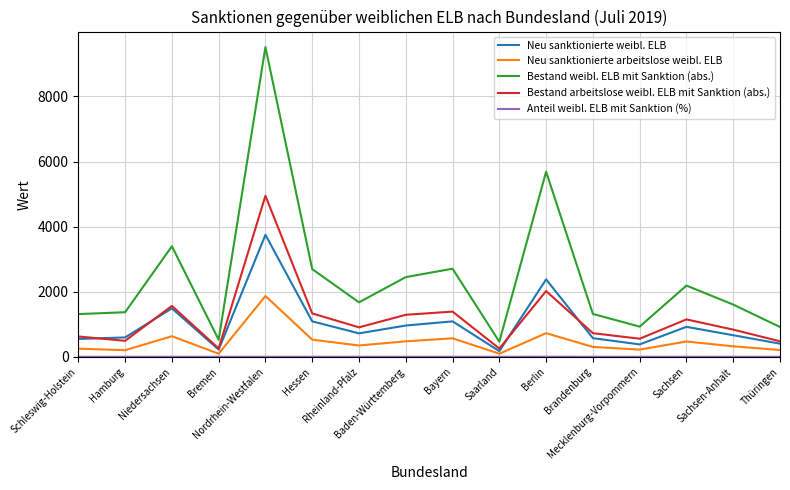

True or false: Neu sanktionierte arbeitslose weibl. ELB and Bestand weibl. ELB mit Sanktion (abs.) intersect in this chart.

False